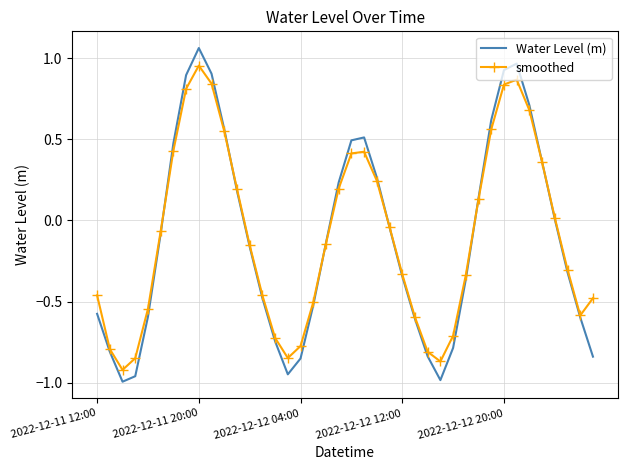

How many distinct data groups are displayed?

2